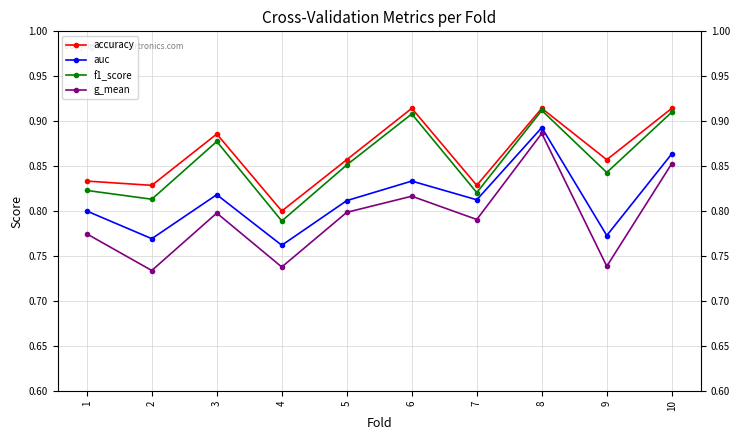

Which series has the largest total across all categories?

accuracy